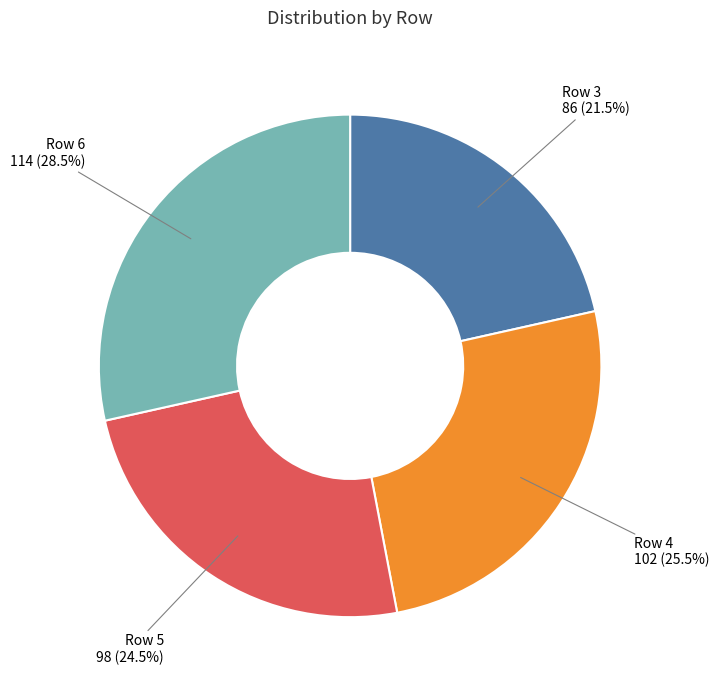

Does any single category account for the majority?

No